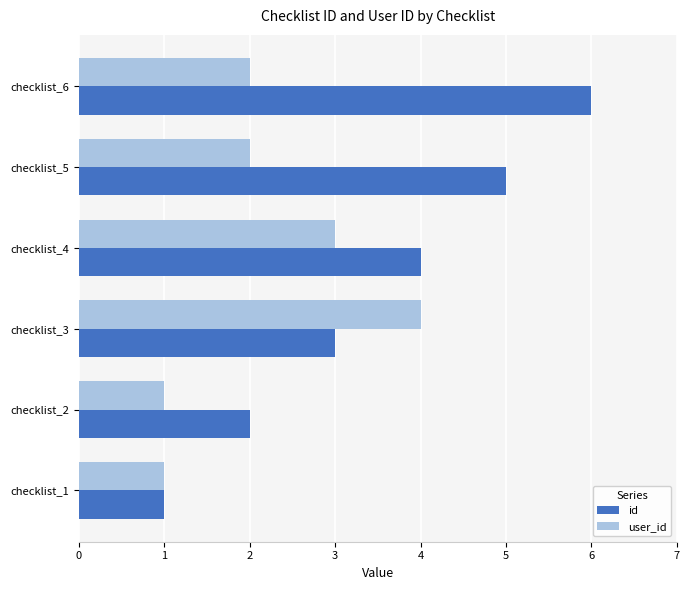

At which category is the sum across all series the highest?

checklist_6